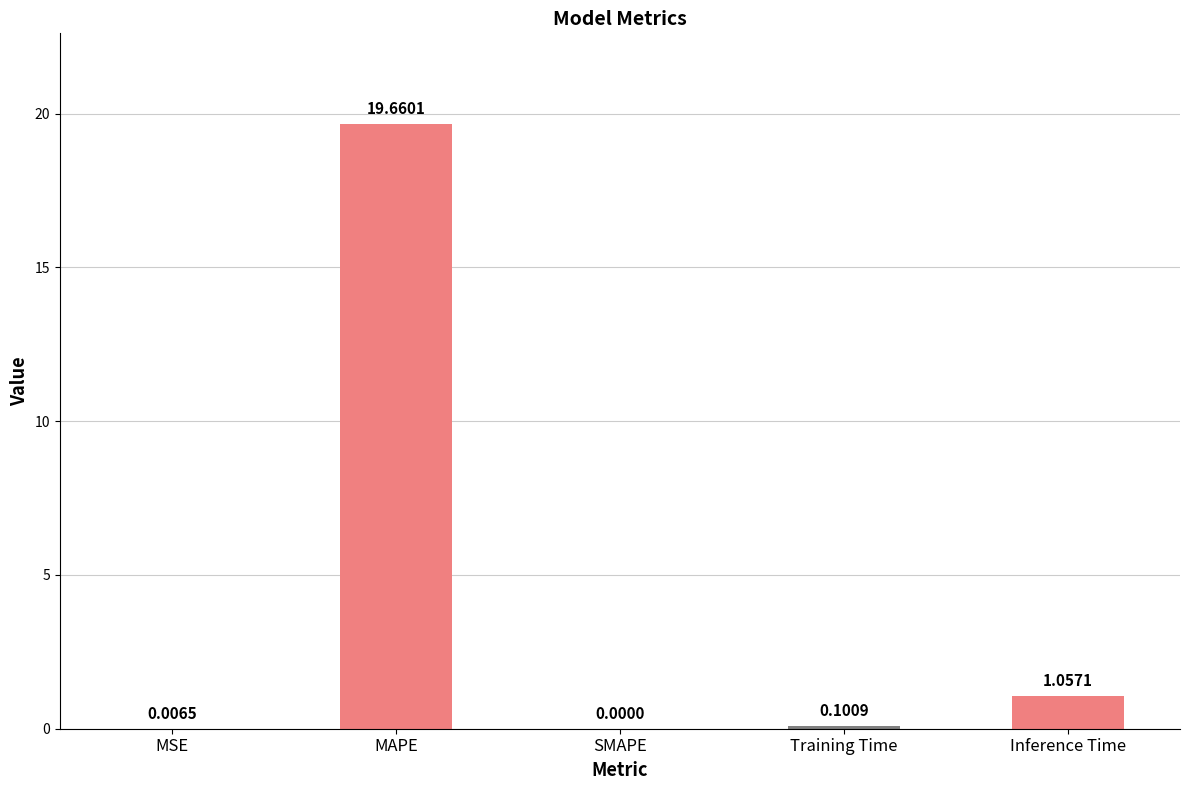

What is the average value?

4.2